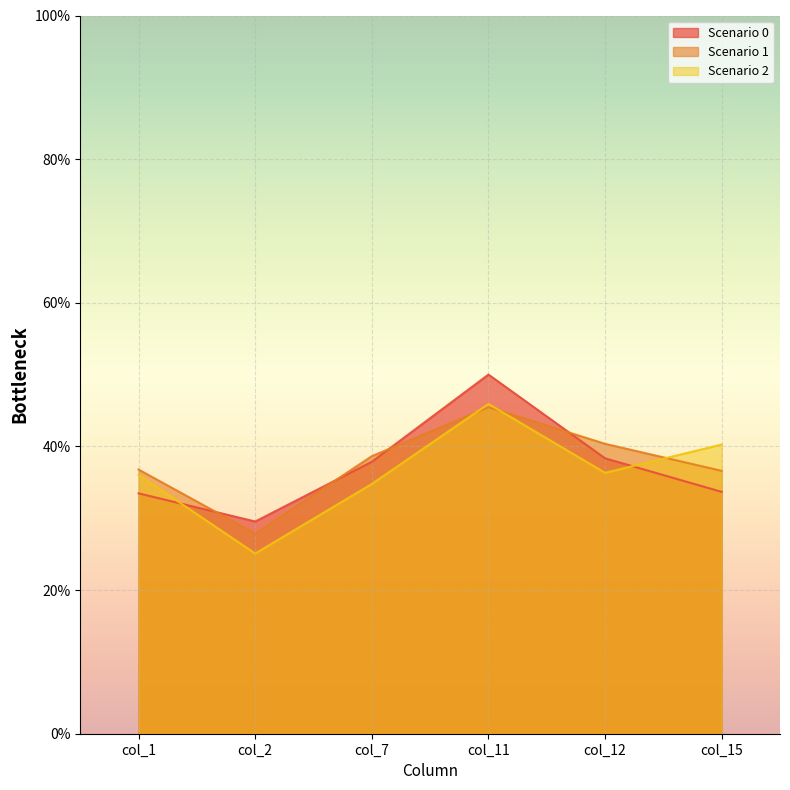

How many lines are shown in the chart?

3